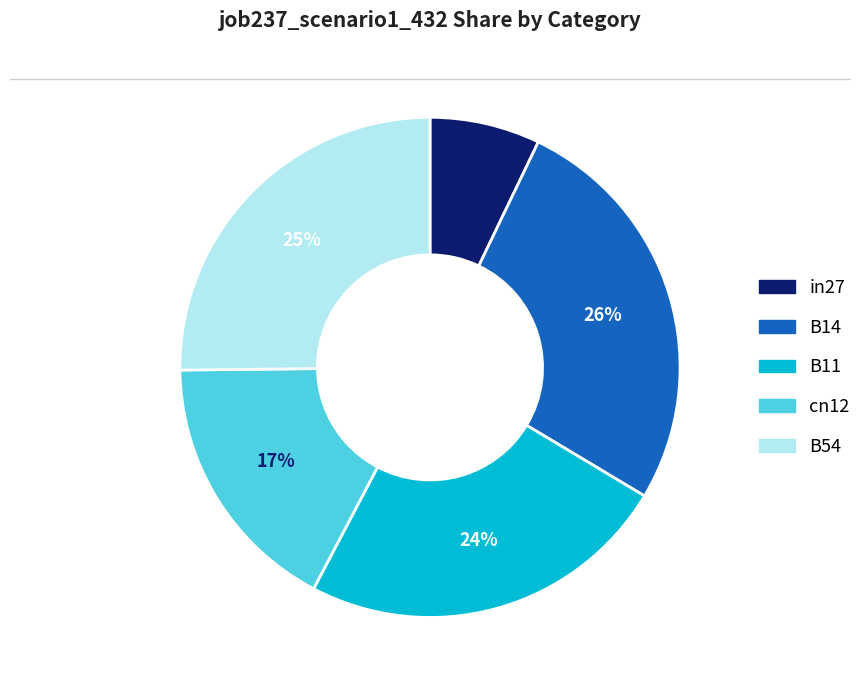

How many segments does this pie chart have?

5